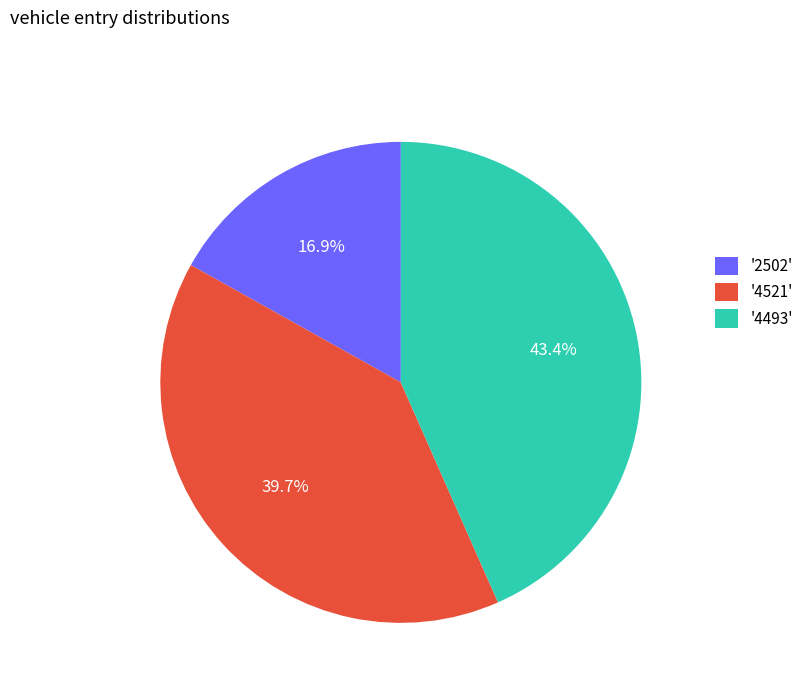

What percentage is NOT represented by '2502'?

83.1%